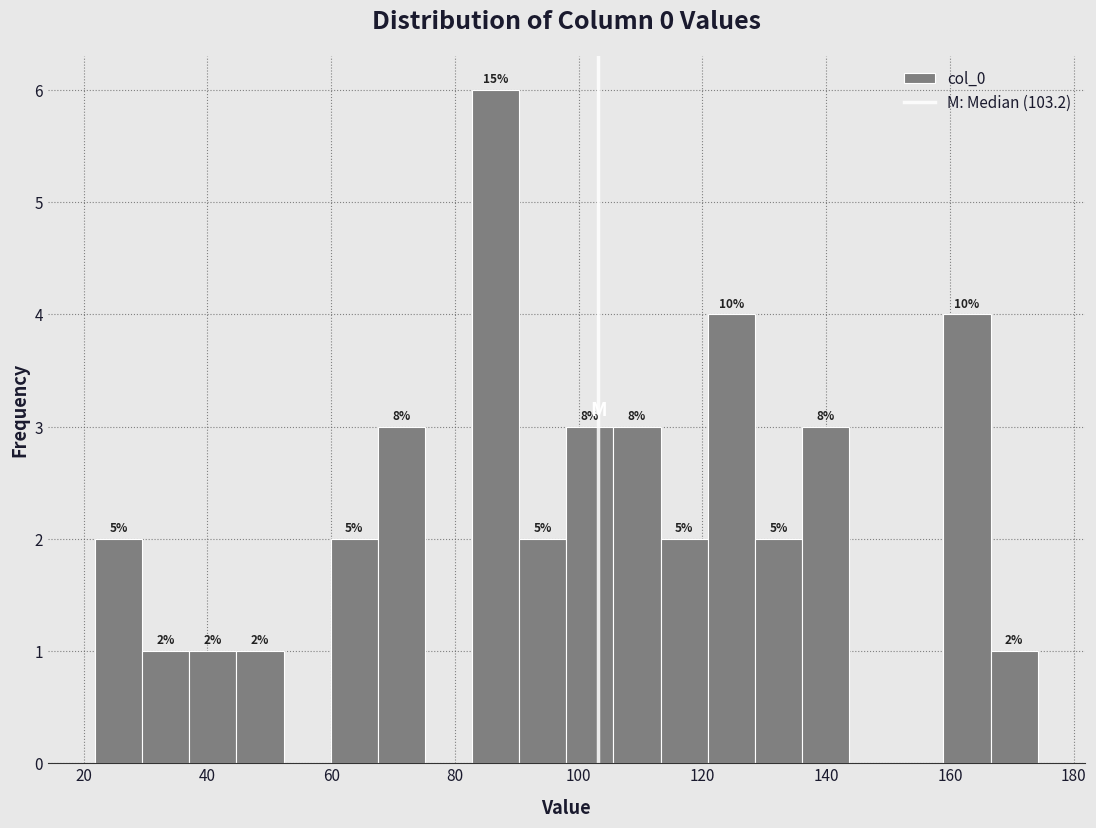

Read against the x-axis, roughly where is the centre of the tallest bar?

86